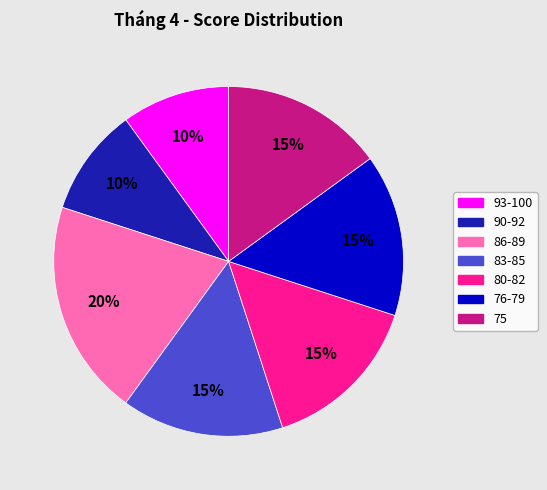

To the nearest percent, what is the difference between the largest and smallest slice percentages?

10%